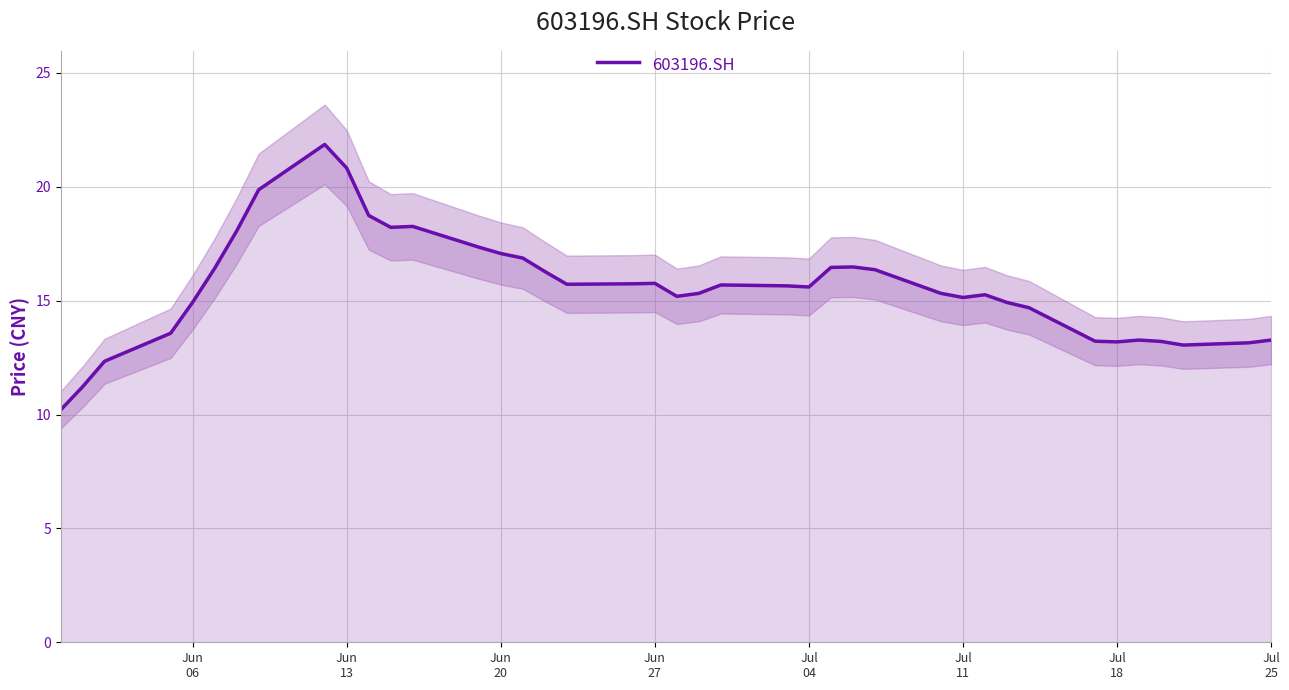

What is the minimum value shown in the chart?

10.2